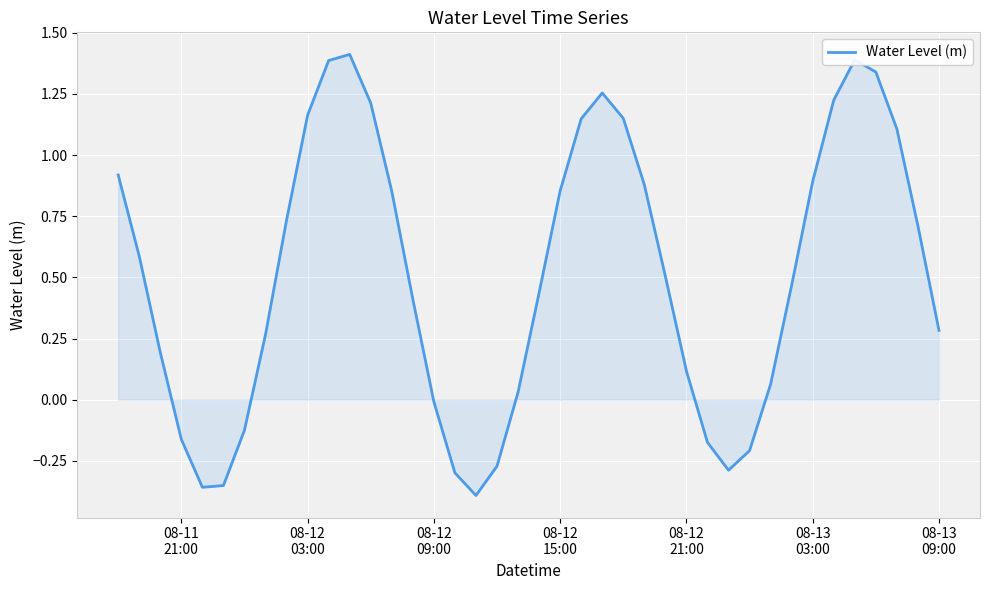

What is the difference between the maximum and minimum values?

1.8